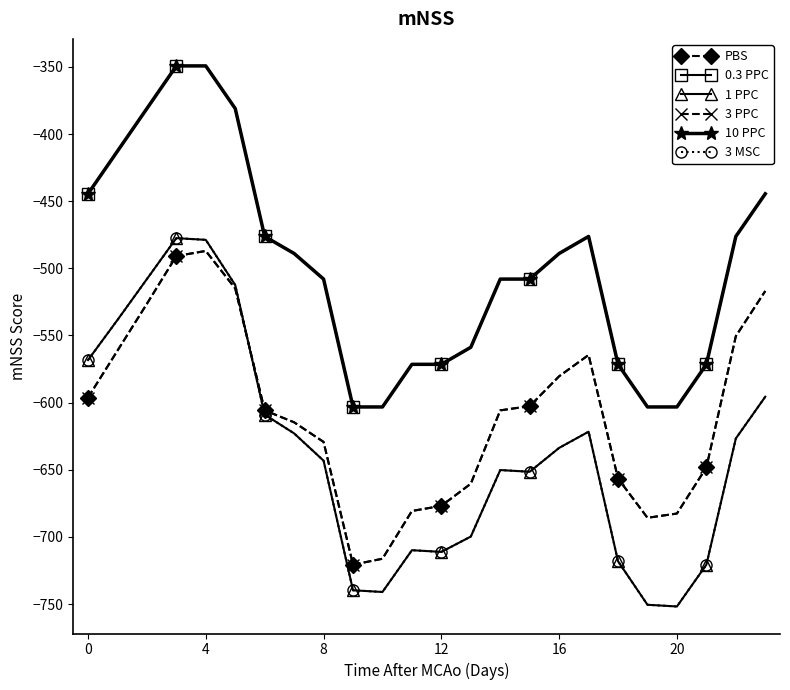

In 3 MSC, how many points are lower than both neighbors (excluding endpoints)?

4